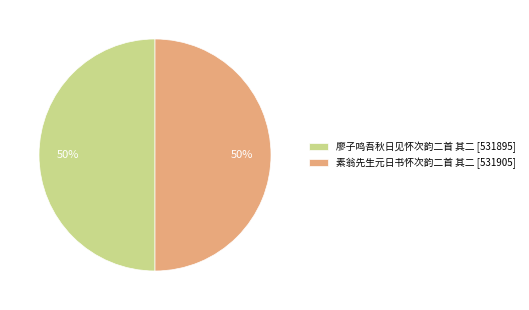

To the nearest percent, what is the average slice percentage?

50%